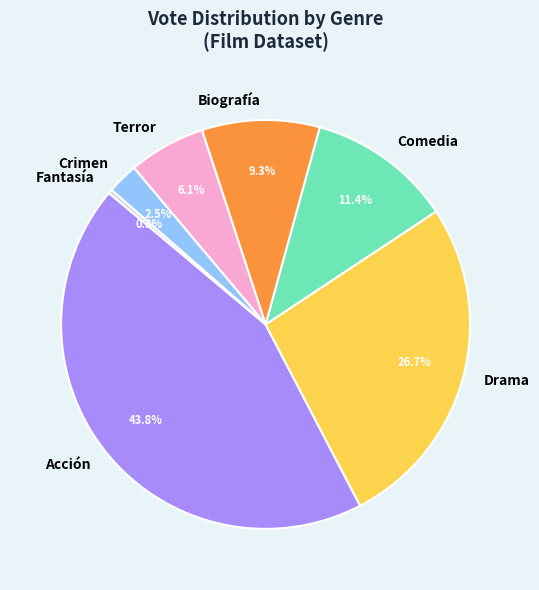

Is the sum of Comedia and Acción greater than half?

Yes